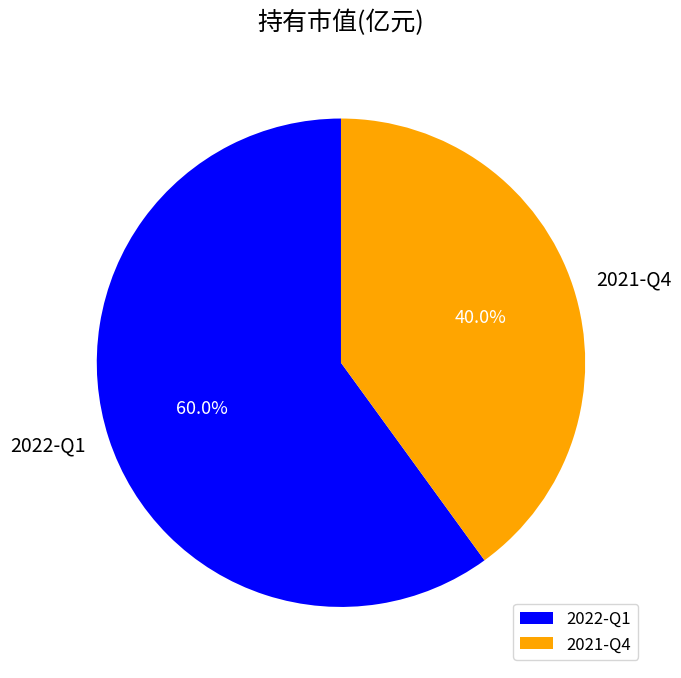

To the nearest percent, what percentage of the pie is 2021-Q4?

40%